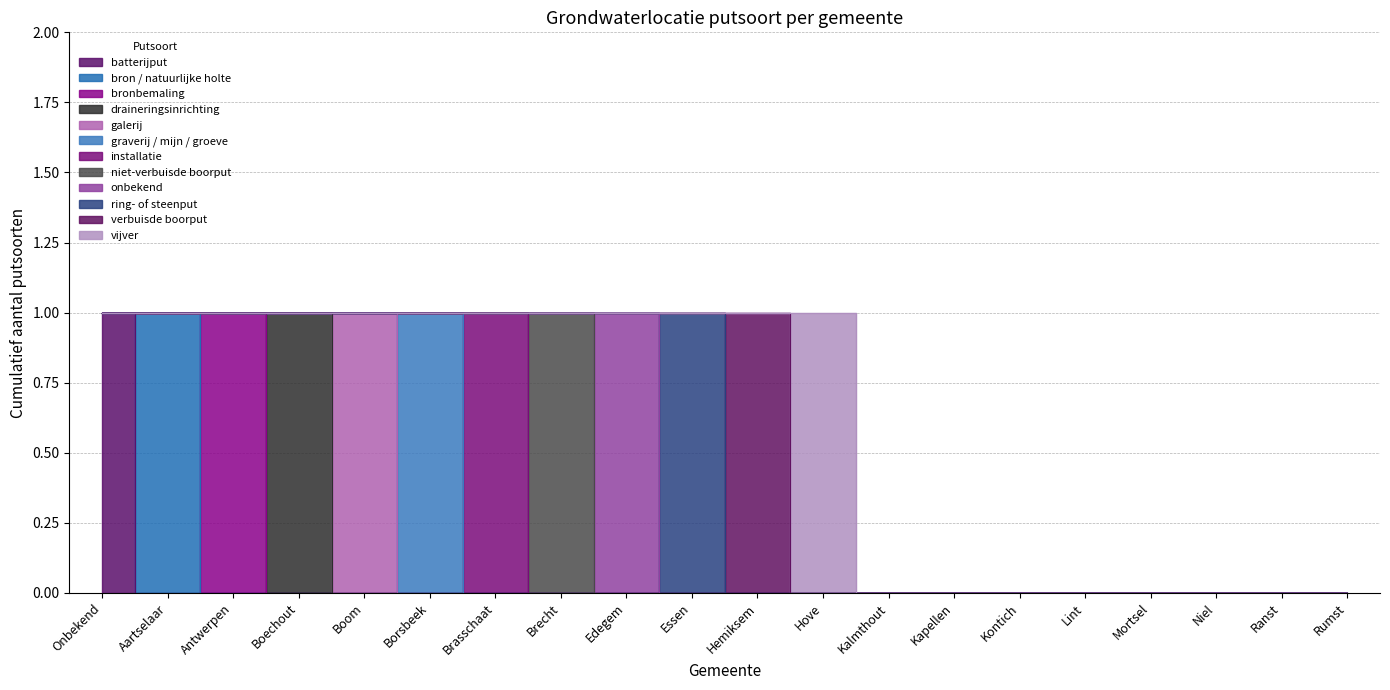

How many positive values does the galerij series have?

1